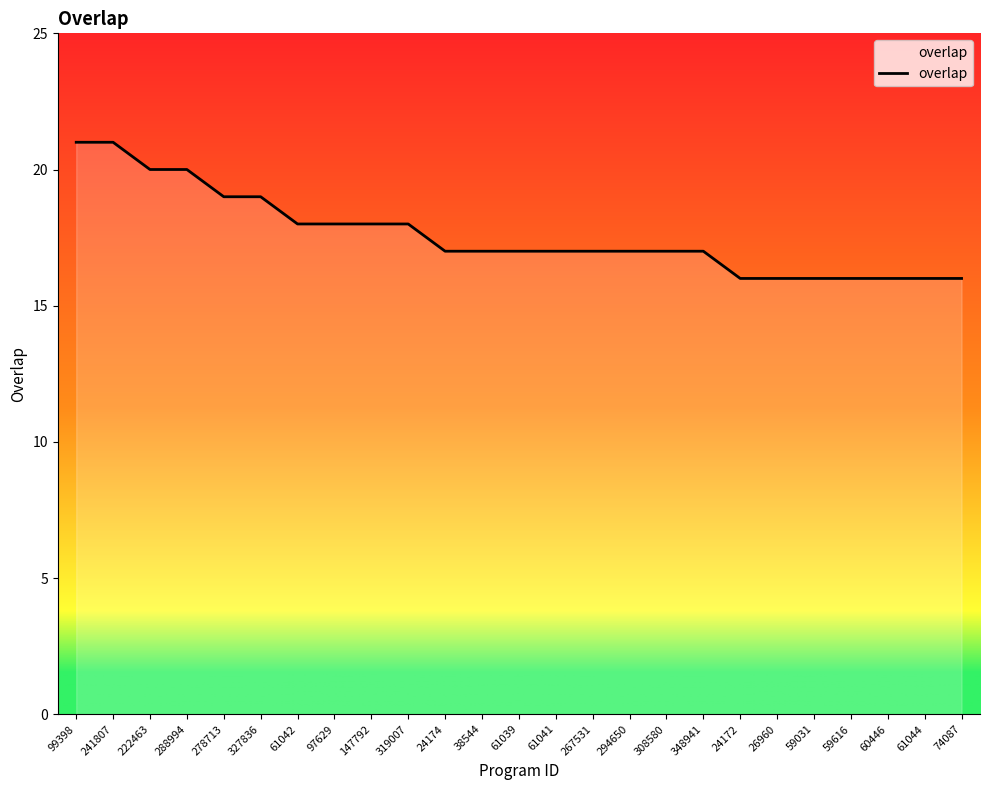

Count the number of data series in this chart.

1